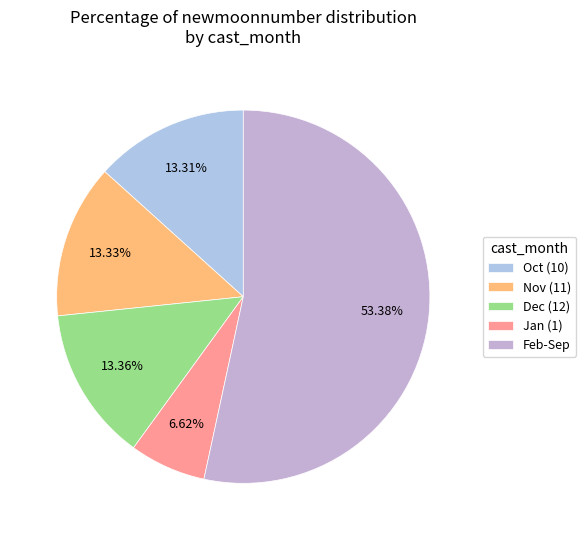

Which slice is the smallest?

Jan (1)